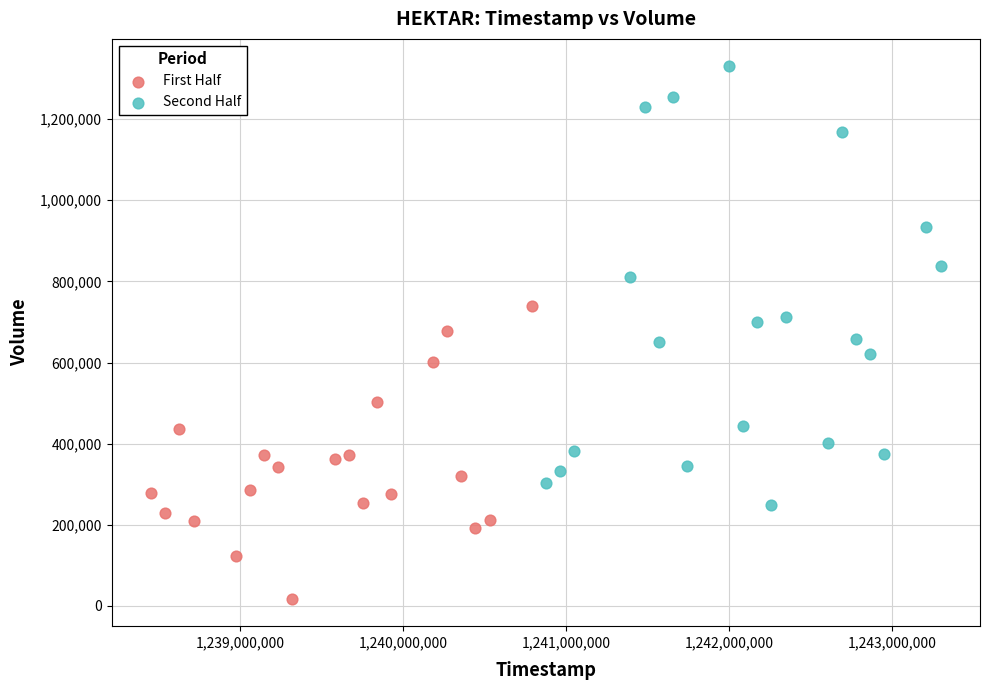

Which series contains the highest Y value?

Second Half